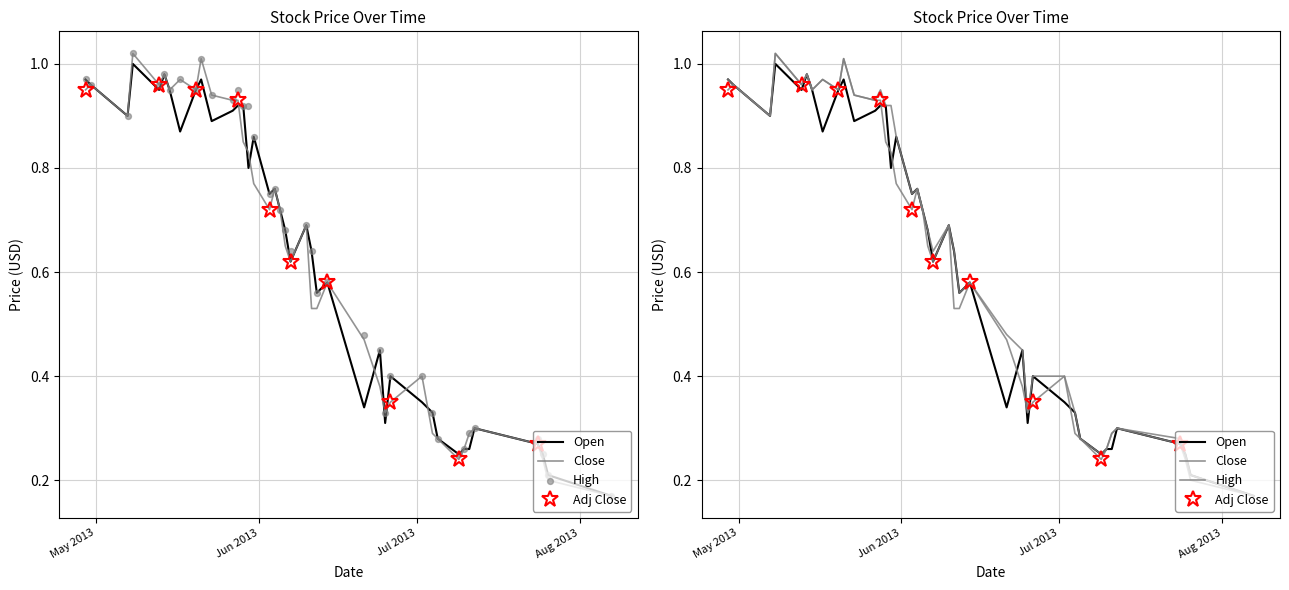

Which series reaches the minimum Y coordinate?

Open